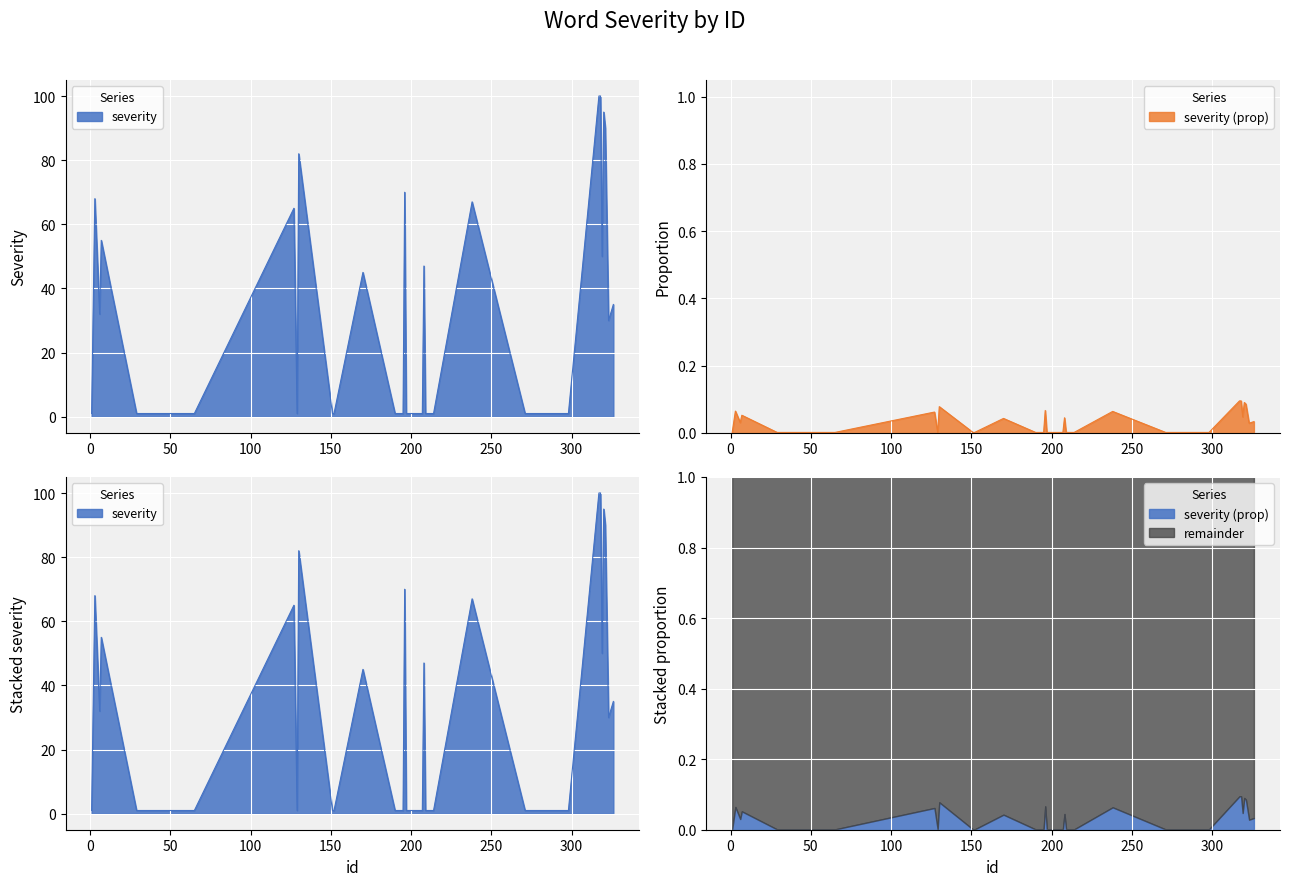

How many interior local peaks (higher than both neighbors) does the data have?

9